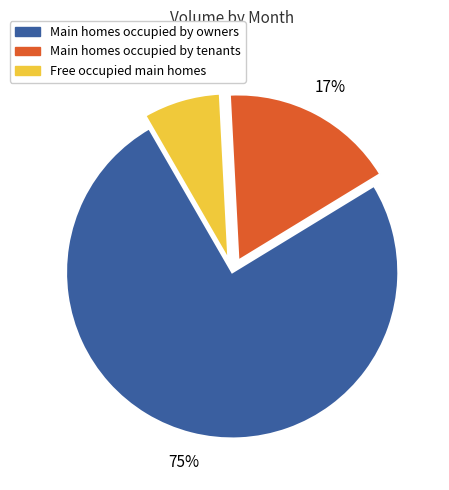

To the nearest percent, what is the average slice percentage?

33%